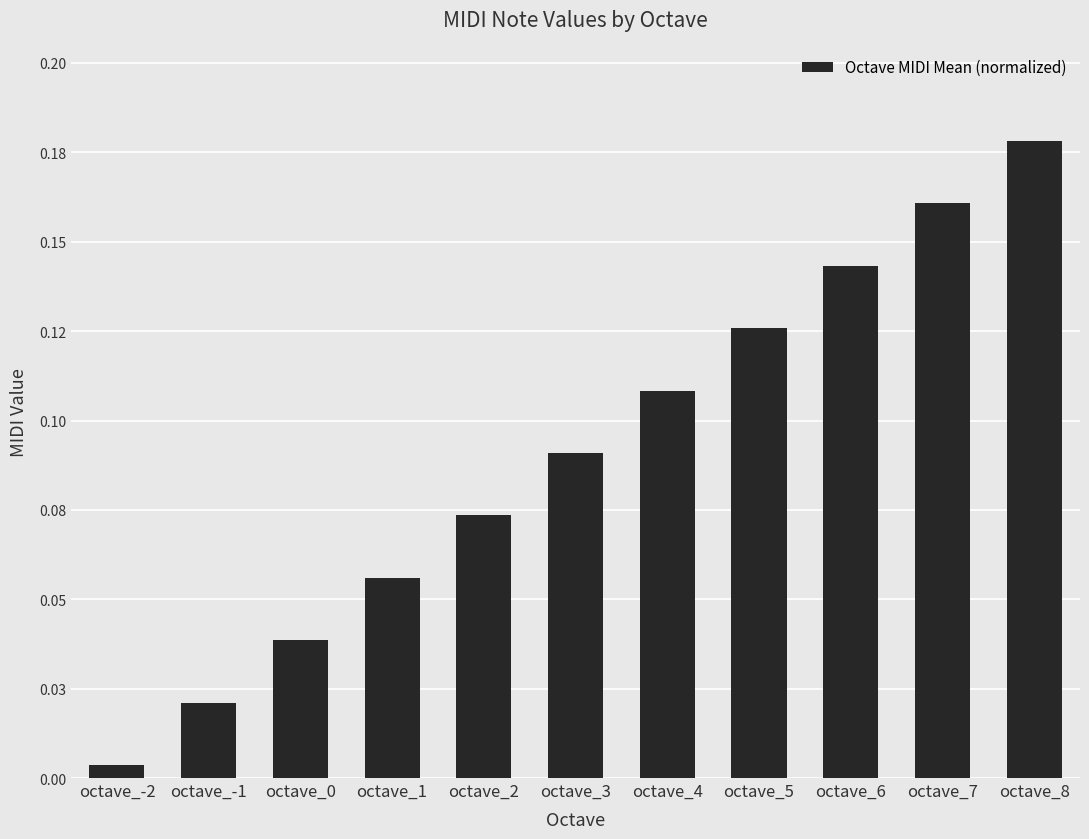

Are the bars horizontal?

No